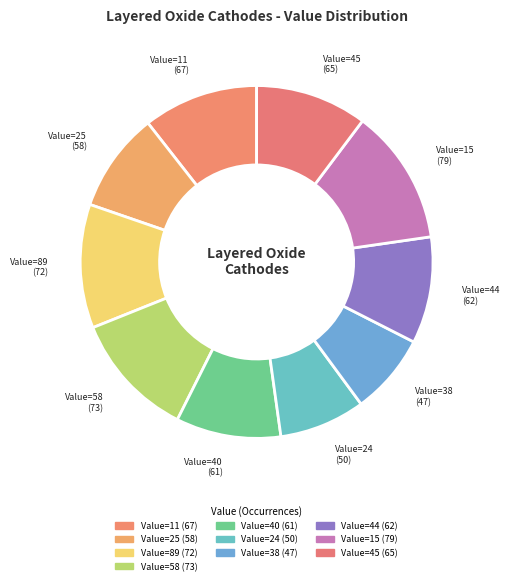

Count the number of slices in the pie.

10